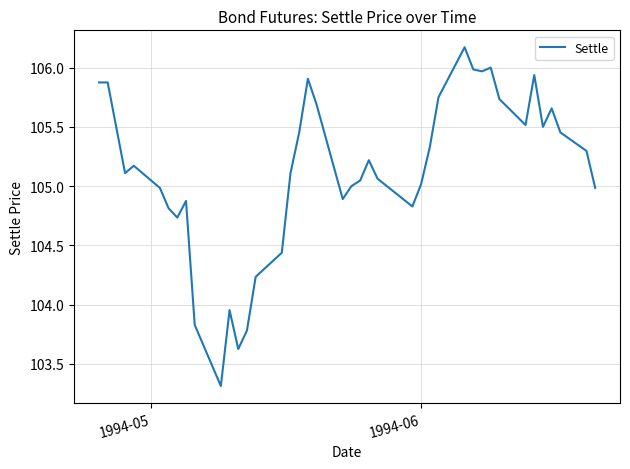

What is the difference between the maximum and minimum values?

2.9